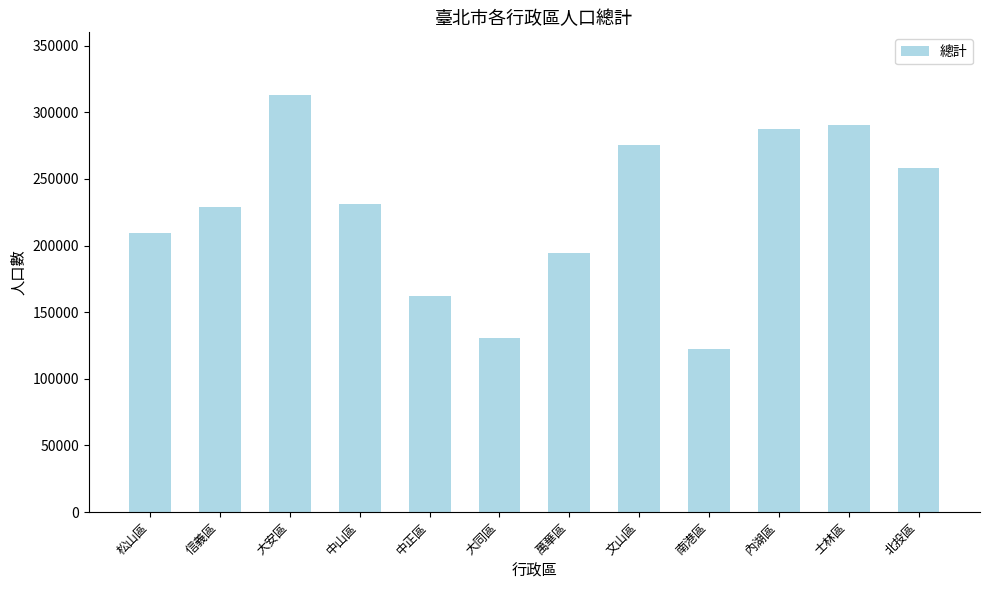

Which has a higher value, 南港區 or 北投區?

北投區